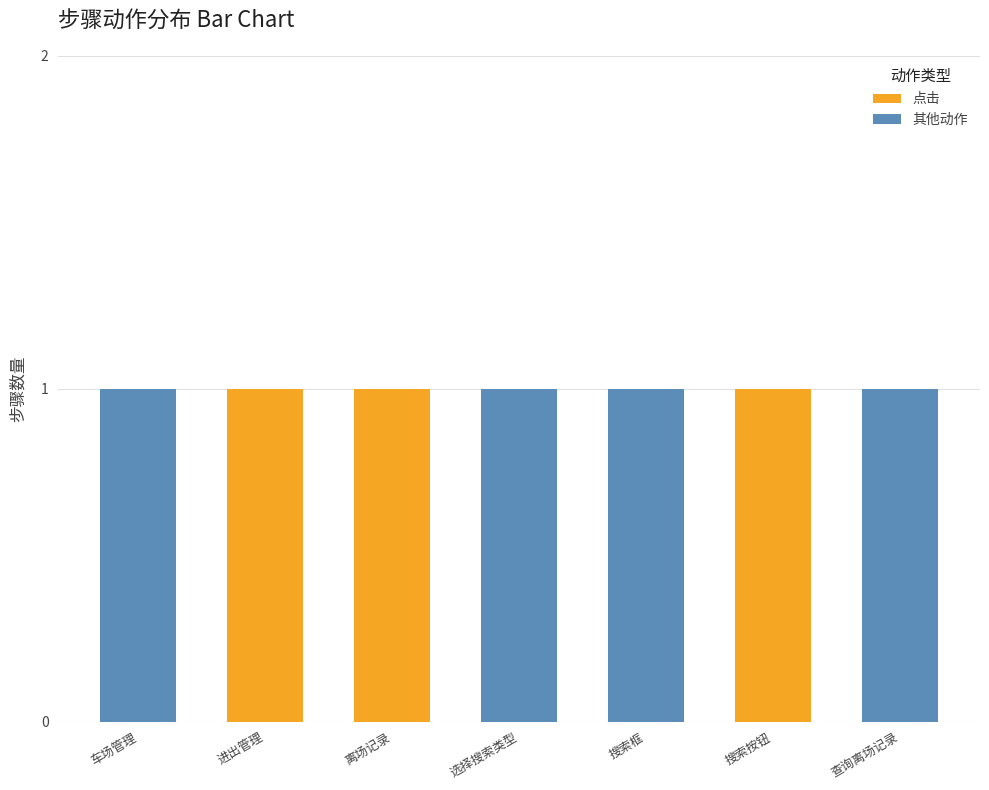

How many distinct data groups are displayed?

2